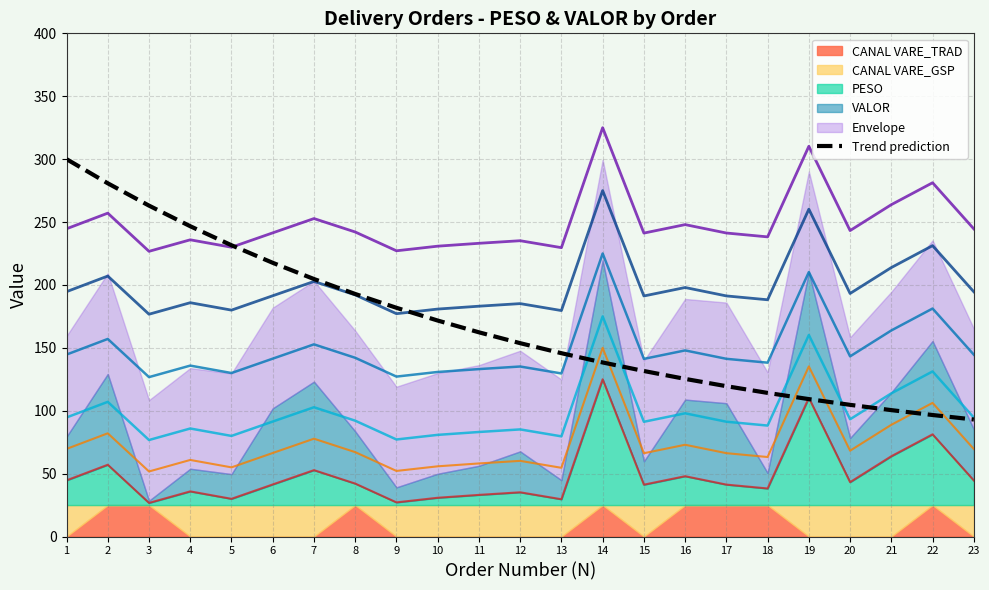

Reading left to right, what are all the values shown in this chart?

300.0	280.8	263.0	246.7	231.5	217.6	204.7	192.8	181.8	171.7	162.3	153.7	145.7	138.4	131.6	125.3	119.5	114.2	109.2	104.7	100.5	96.6	93.0